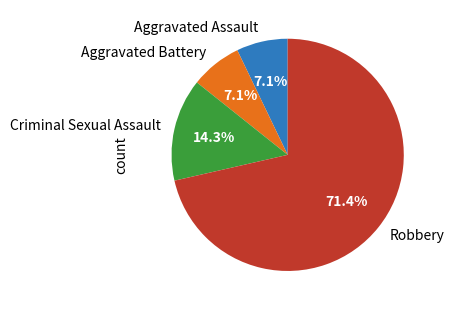

What is the ratio of the value at Robbery to the value at Criminal Sexual Assault?

5.0